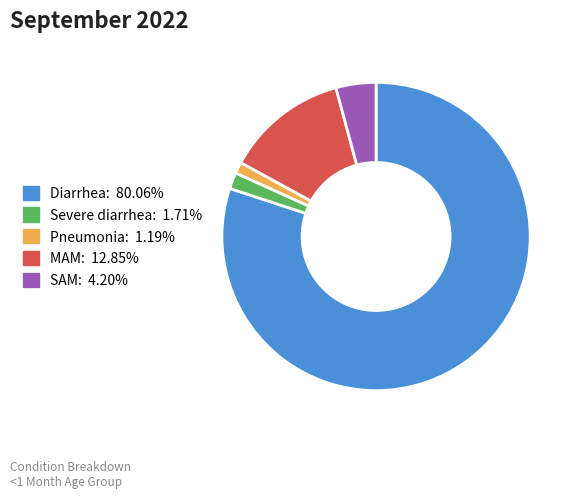

Is the sum of SAM and Severe diarrhea greater than half?

No